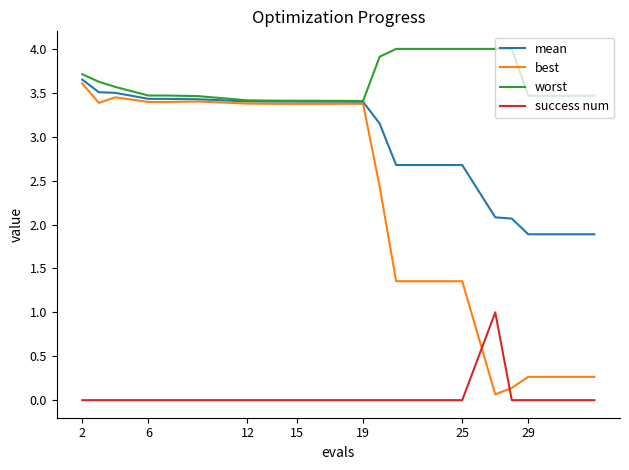

List the series in order of their overall mean, highest first.

worst, mean, best, success num